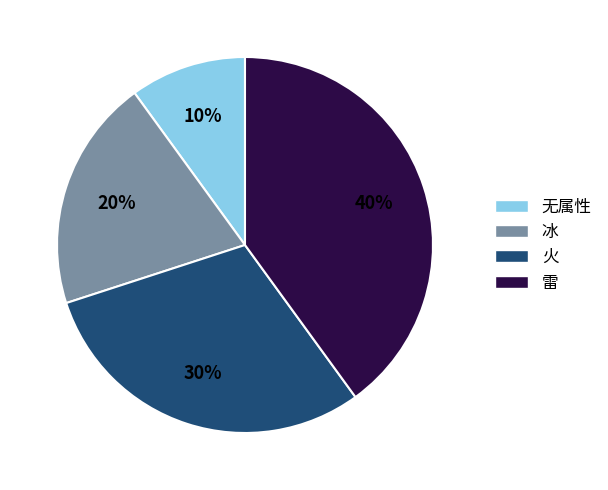

What is the ratio of the value at 冰 to the value at 火?

0.7